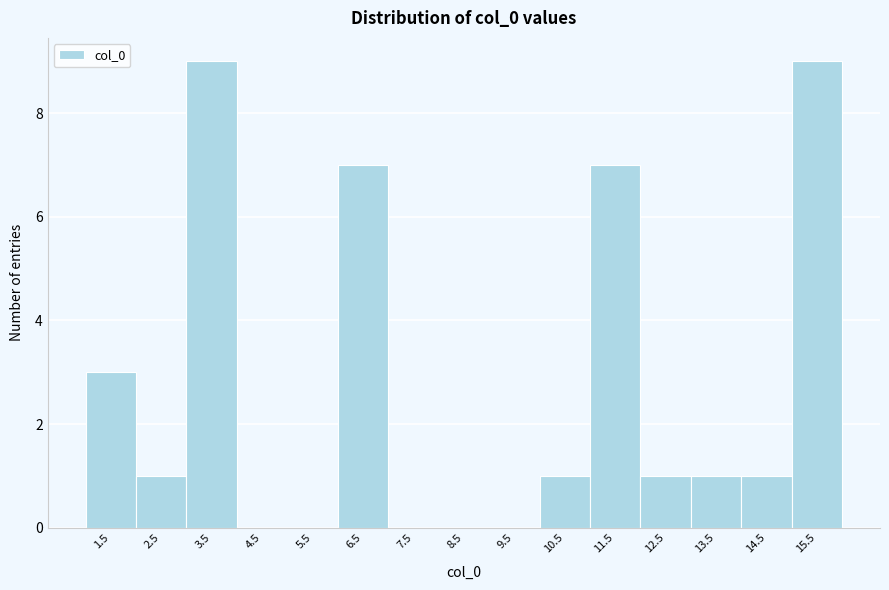

Reading right to left, transcribe all the data shown in this chart.

15.5=9	14.5=1	13.5=1	12.5=1	11.5=7	10.5=1	9.5=0	8.5=0	7.5=0	6.5=7	5.5=0	4.5=0	3.5=9	2.5=1	1.5=3